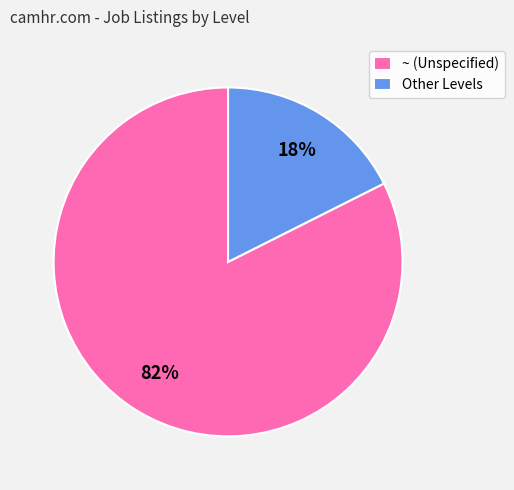

Combined, do ~ and Other Levels account for over 50%?

Yes